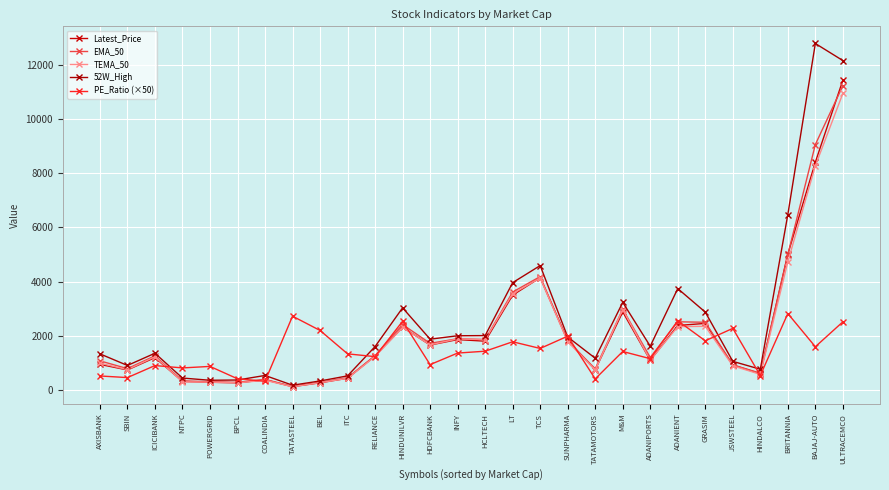

At which label is 52W_High closest to 6479?

BRITANNIA